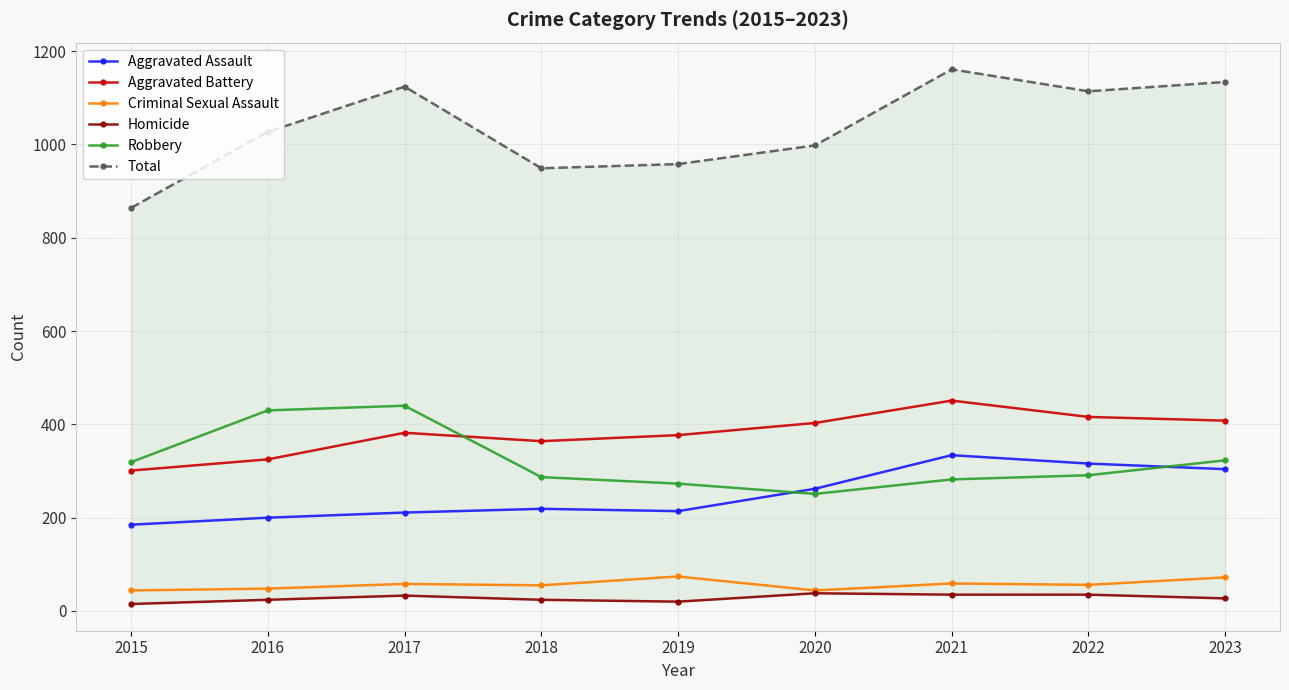

Rank the series at 2019 from highest to lowest value.

Total, Aggravated Battery, Robbery, Aggravated Assault, Criminal Sexual Assault, Homicide